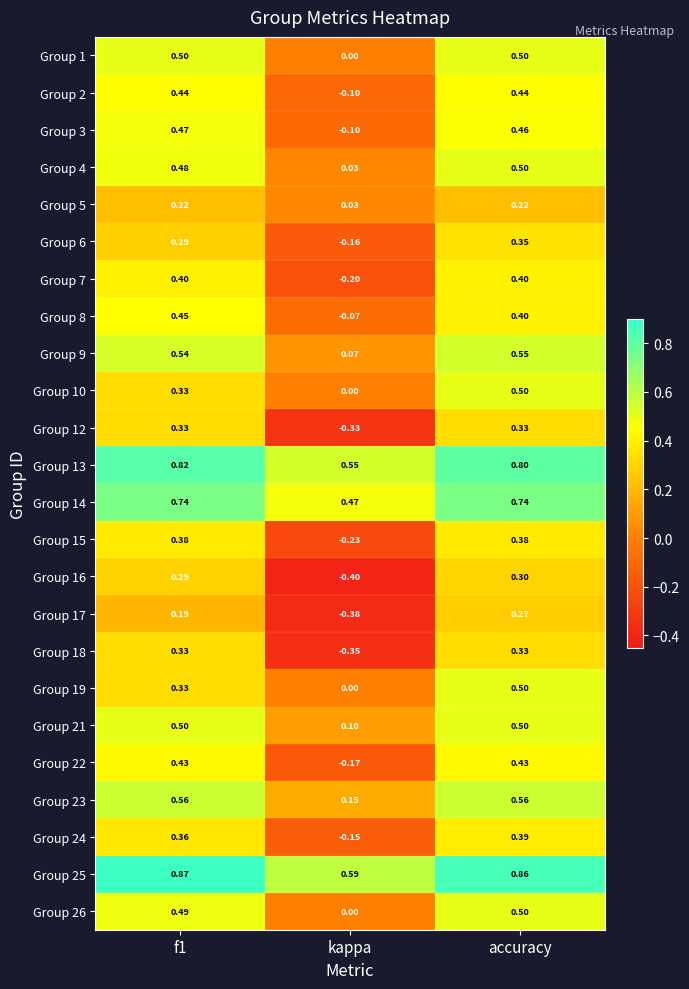

At which category is the sum across all series the highest?

accuracy